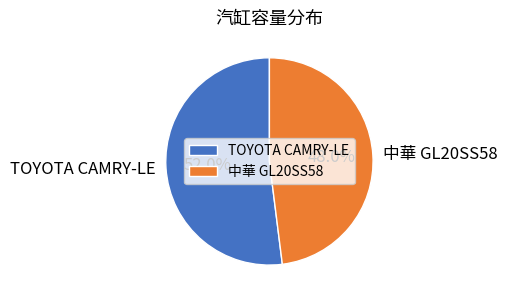

How many slices are in this pie chart?

2